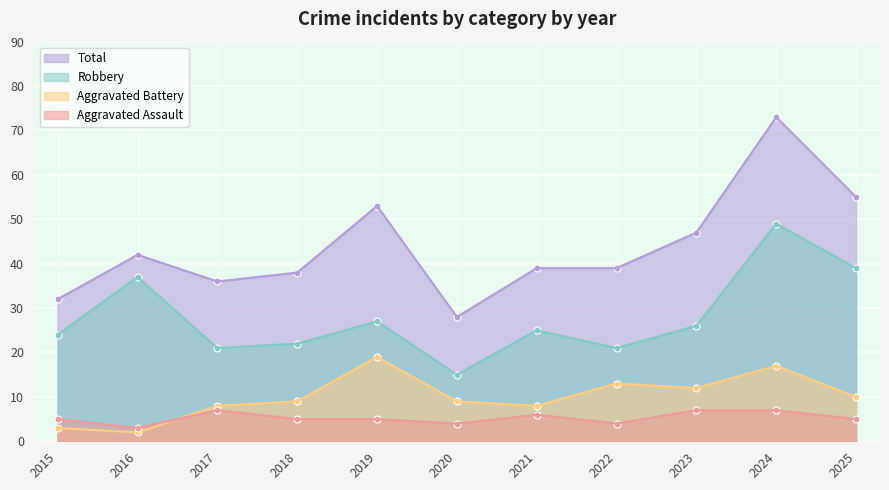

At which category is the sum across all series the highest?

2024